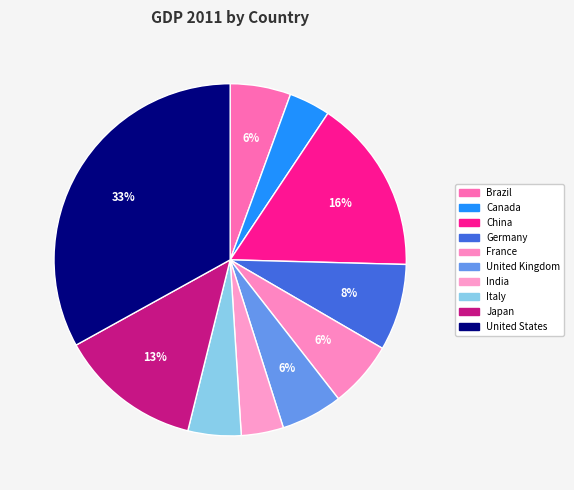

What is the change in value from France to Italy?

-569417124494.3